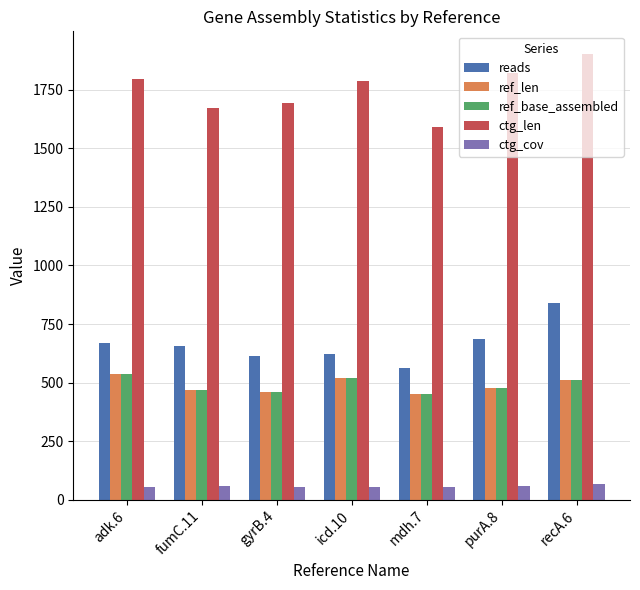

Are the bars grouped side by side (vs. stacked)?

Yes